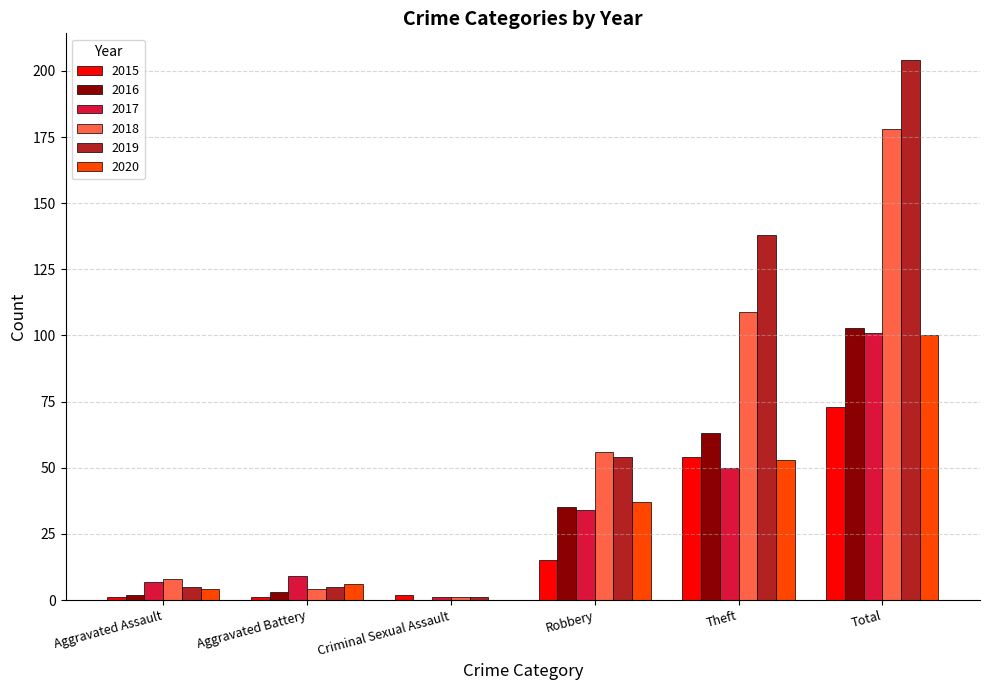

Which series changed the most between Robbery and Total?

2019